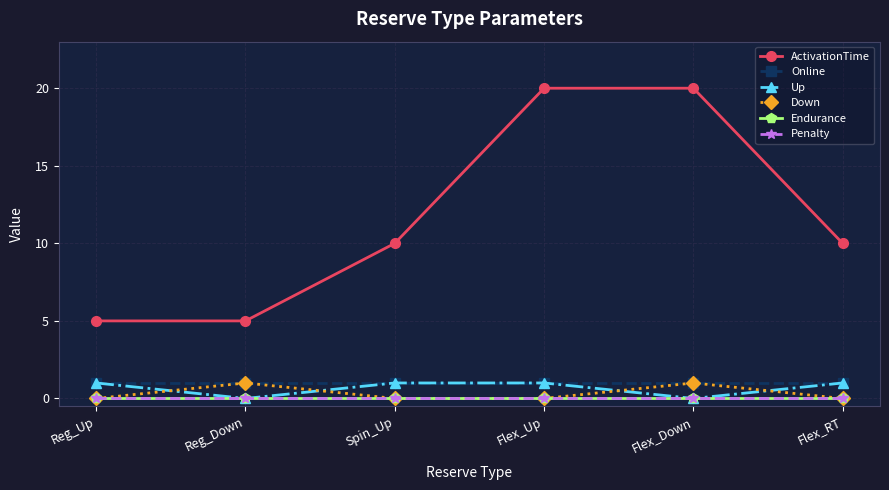

What is the difference between the second highest and second lowest values in the ActivationTime series?

15